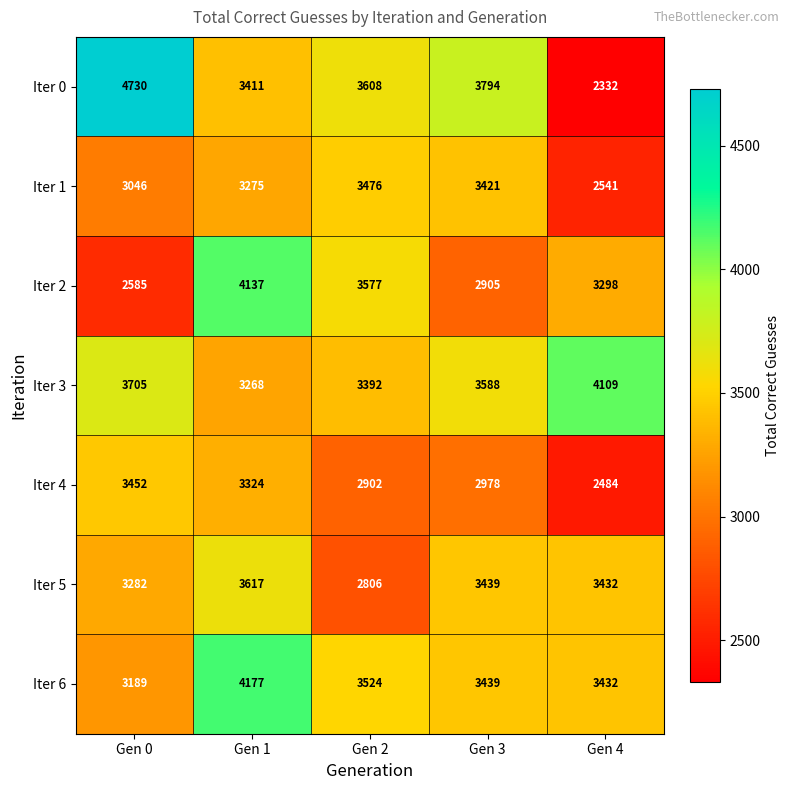

List the series in order of their peak value, lowest first.

Iter 4, Iter 1, Iter 5, Iter 3, Iter 2, Iter 6, Iter 0